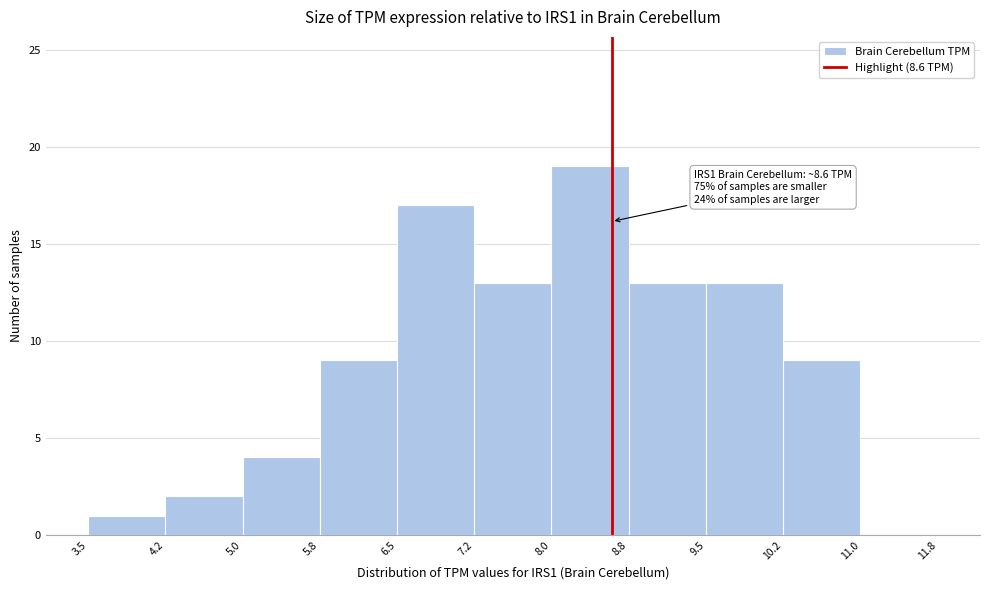

Which range on the x-axis has the tallest bar?

8.0 to 8.8